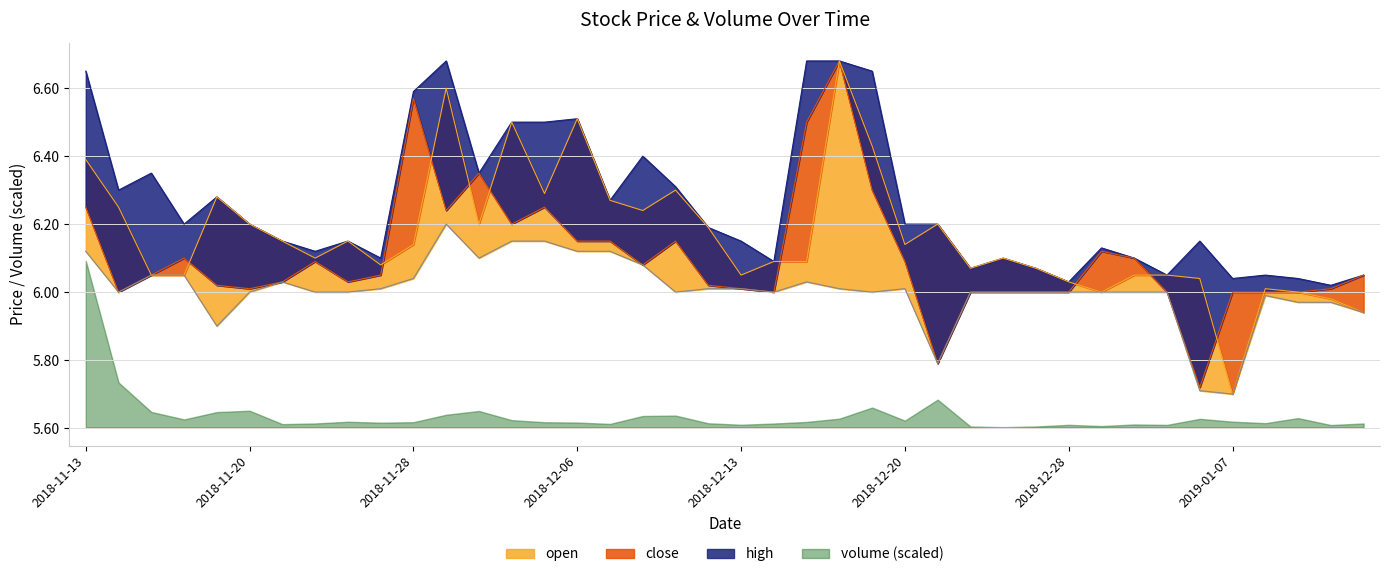

At how many categories does at least one series exceed 6?

40